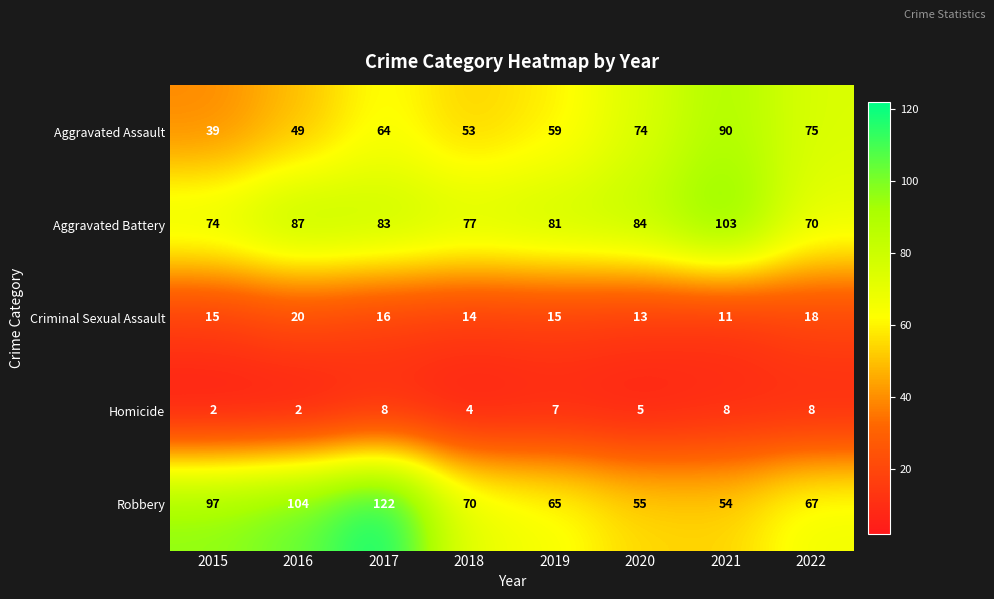

What is the maximum value shown in the chart?

122